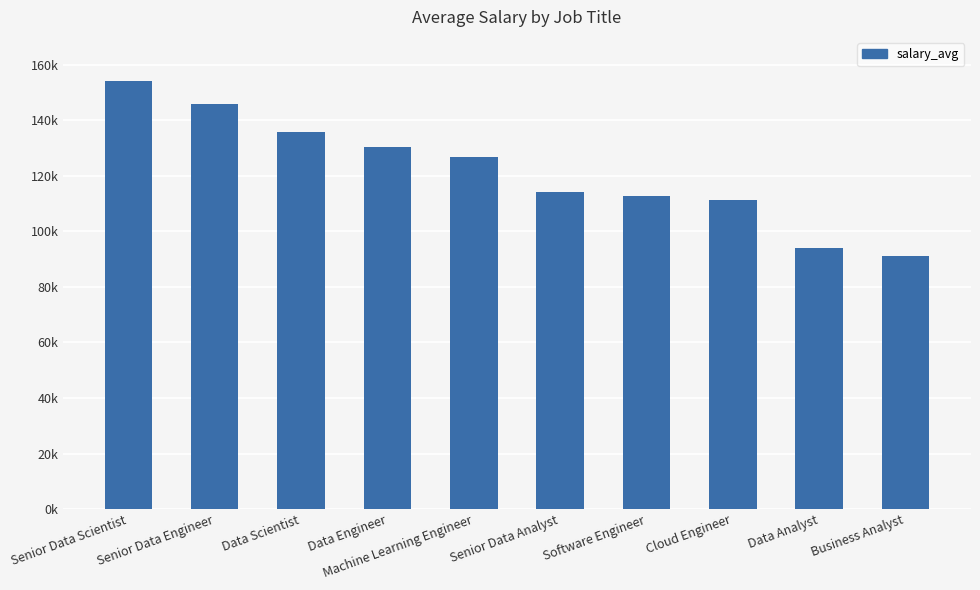

Reading left to right, extract all data points from this chart.

154050	145867	135929	130267	126786	114104	112778	111268	93876	91071